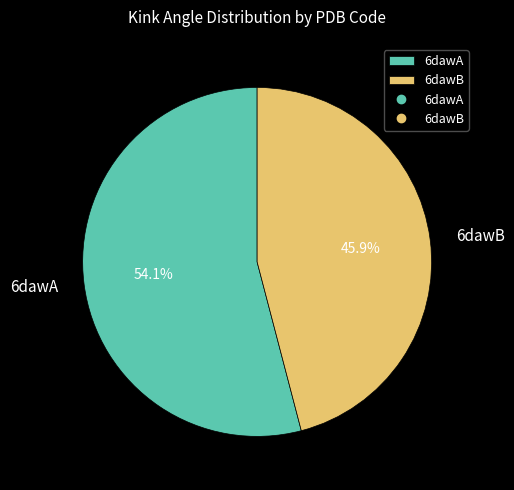

Is it true that 6dawA is 68% of the pie?

False